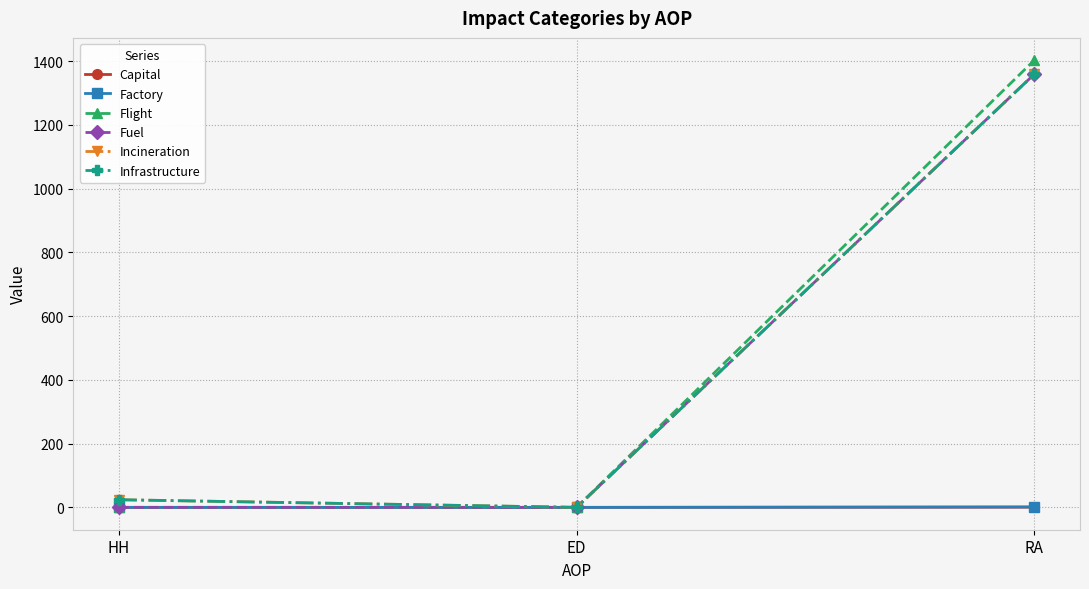

Where does the Infrastructure series first go above 23?

HH